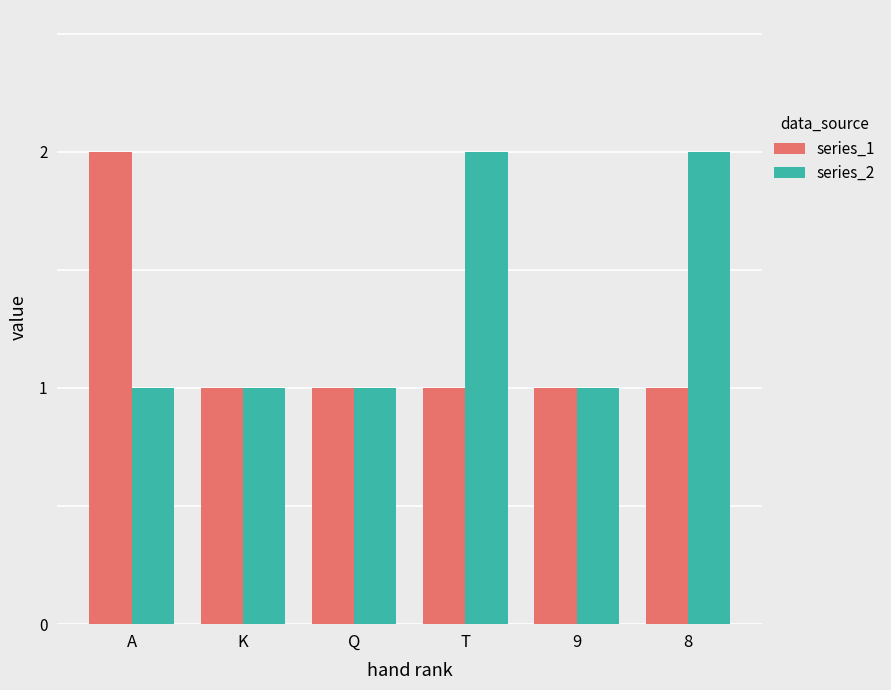

List the series in order of their overall mean, highest first.

series_2, series_1